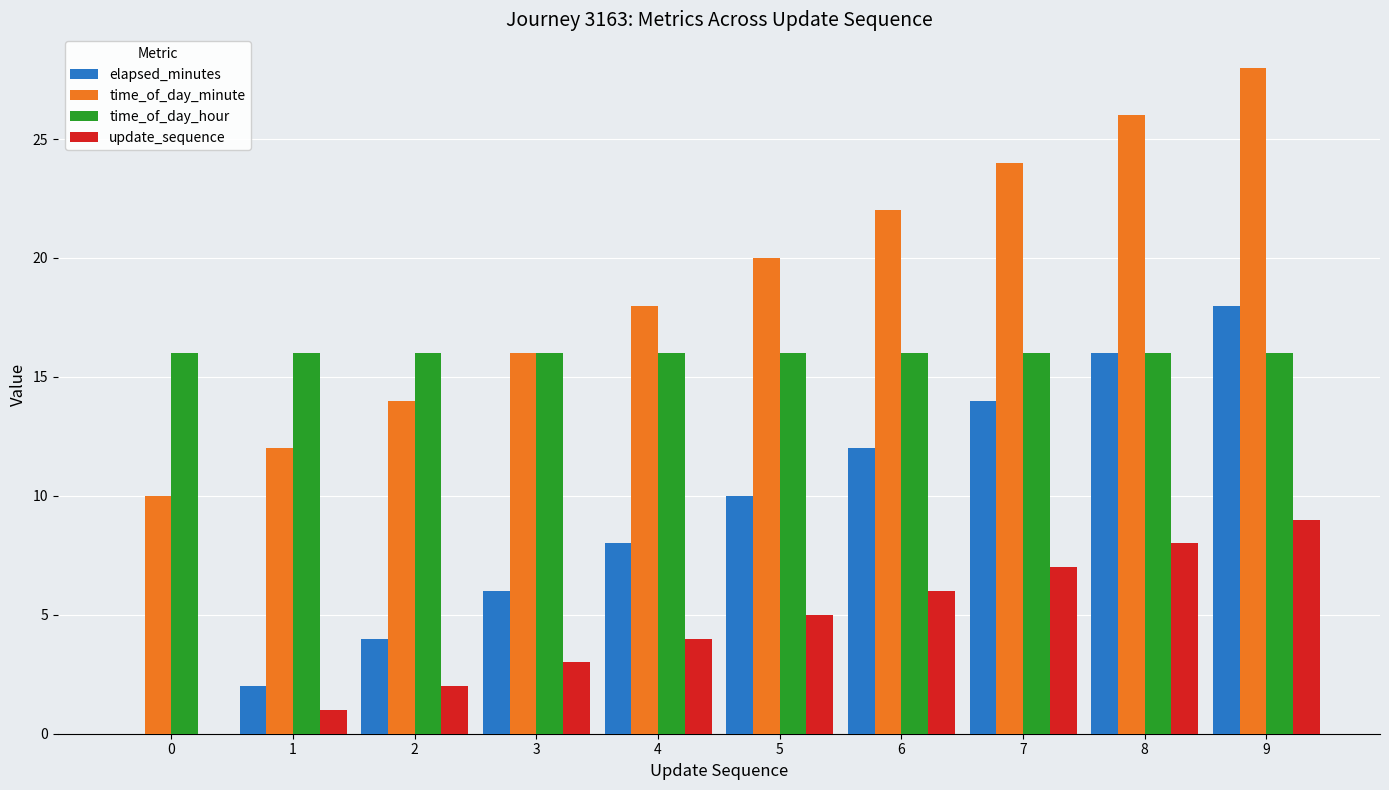

At which category is the sum across all series the highest?

9